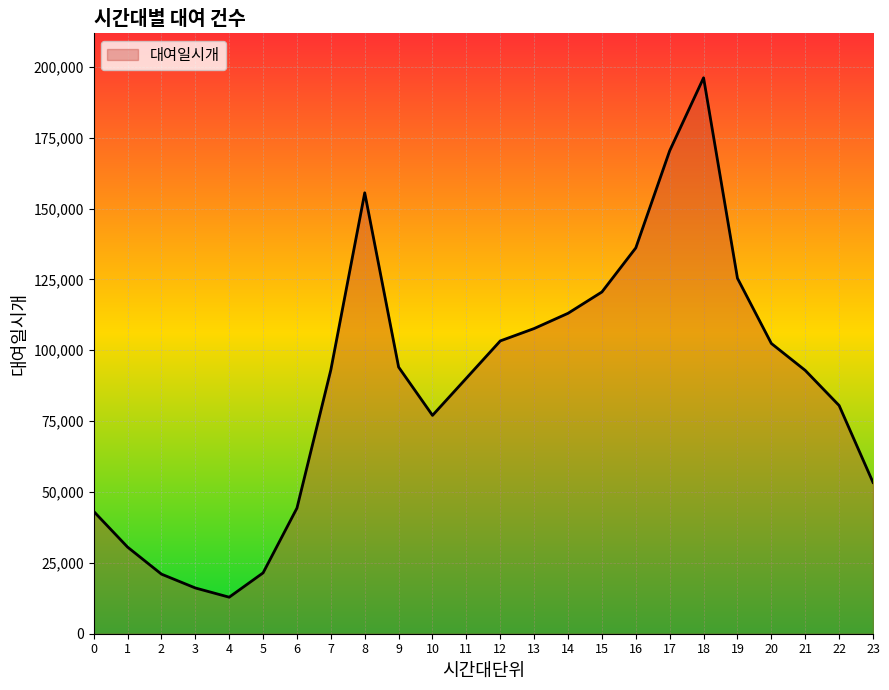

What value does the data have at 2, to the nearest 10?

21030